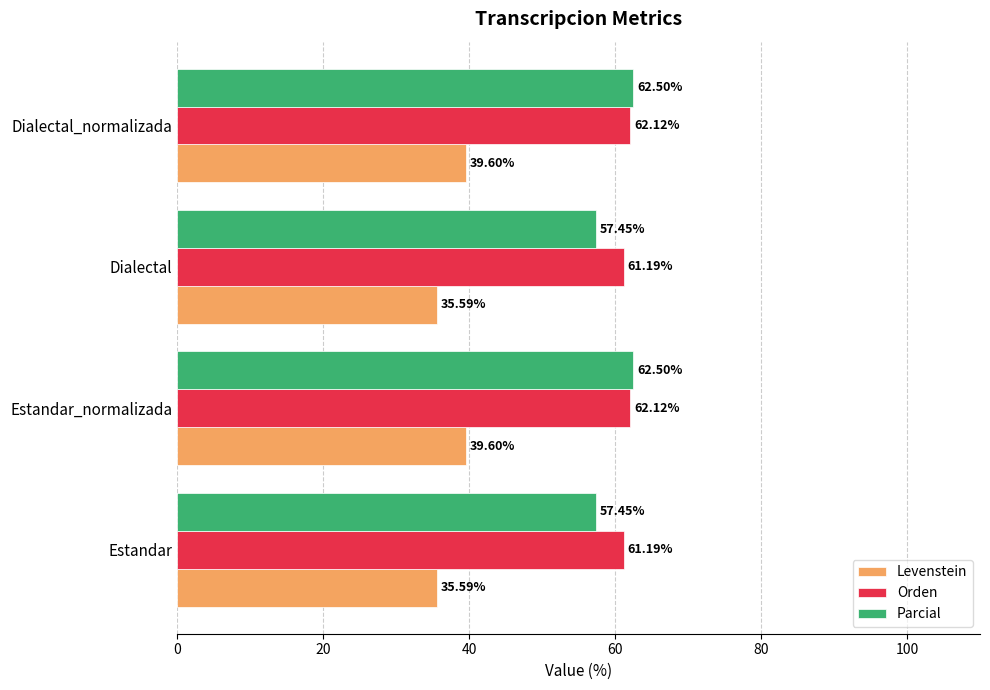

What is the difference between the maximum and minimum values in the Orden series?

0.9